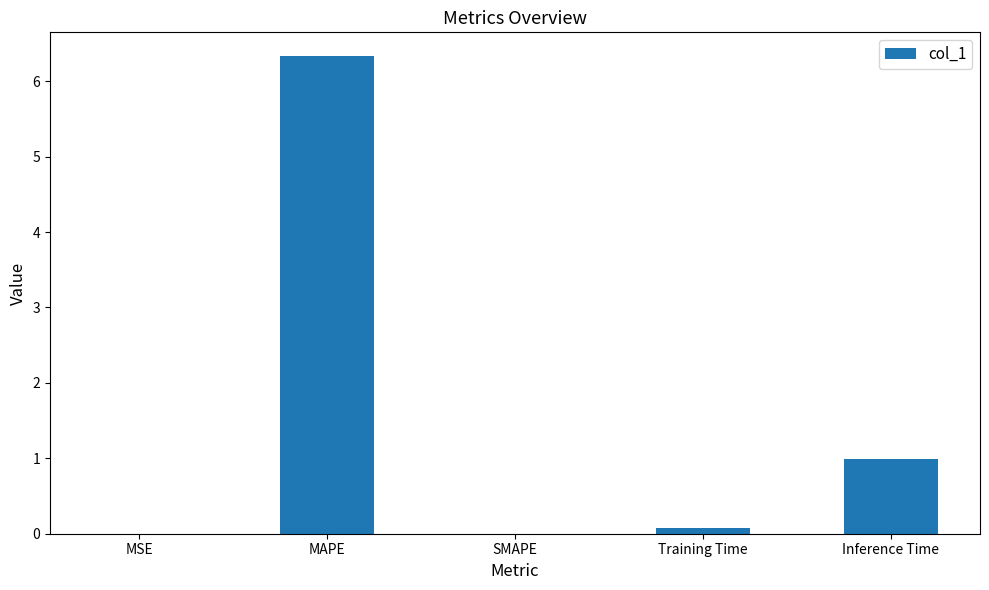

True or false: the data shows 0.0 at SMAPE.

True